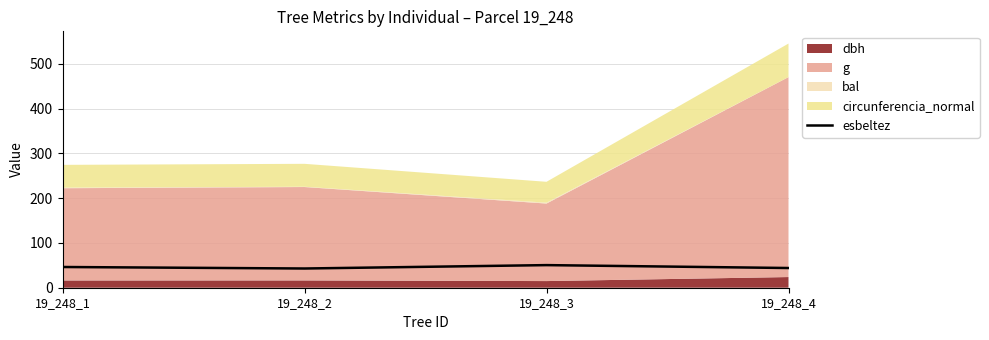

The value at 19_248_2 is 64.0. True or false?

False